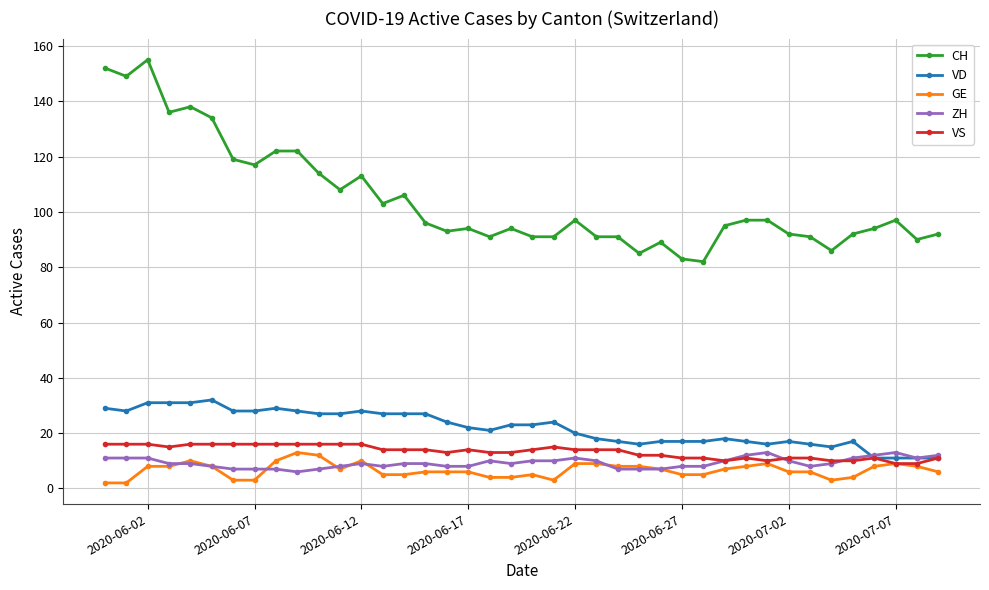

True or false: ZH and CH intersect in this chart.

False